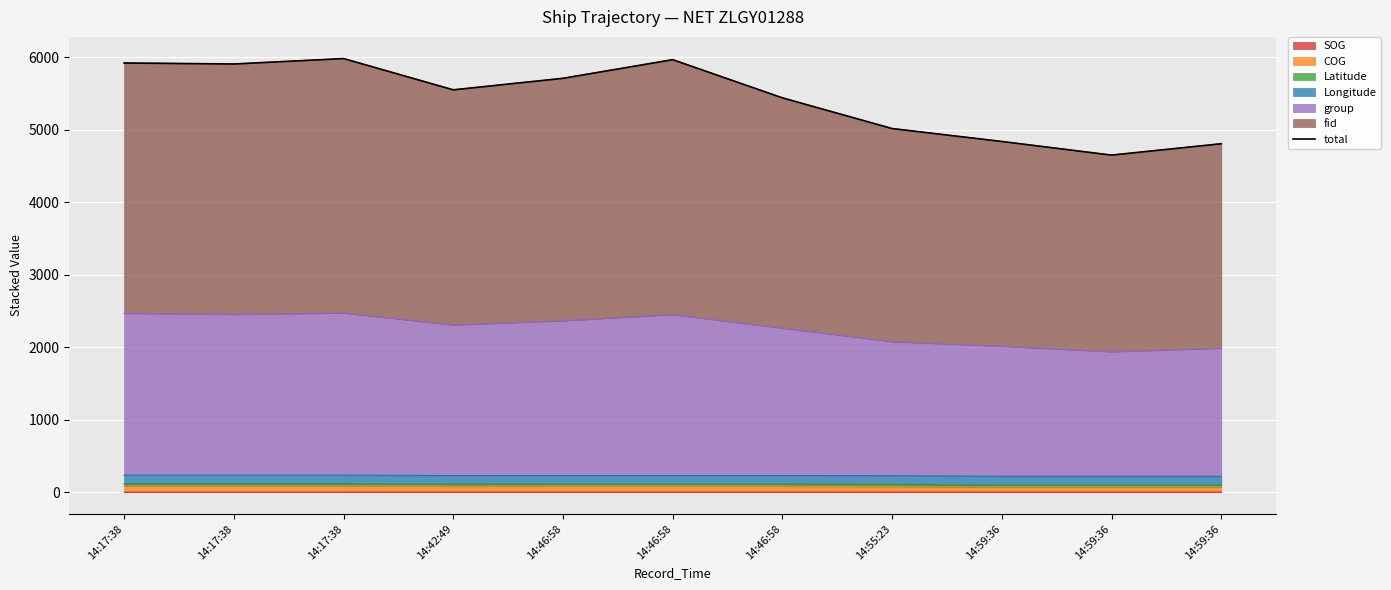

How many data points are less than 5552?

5